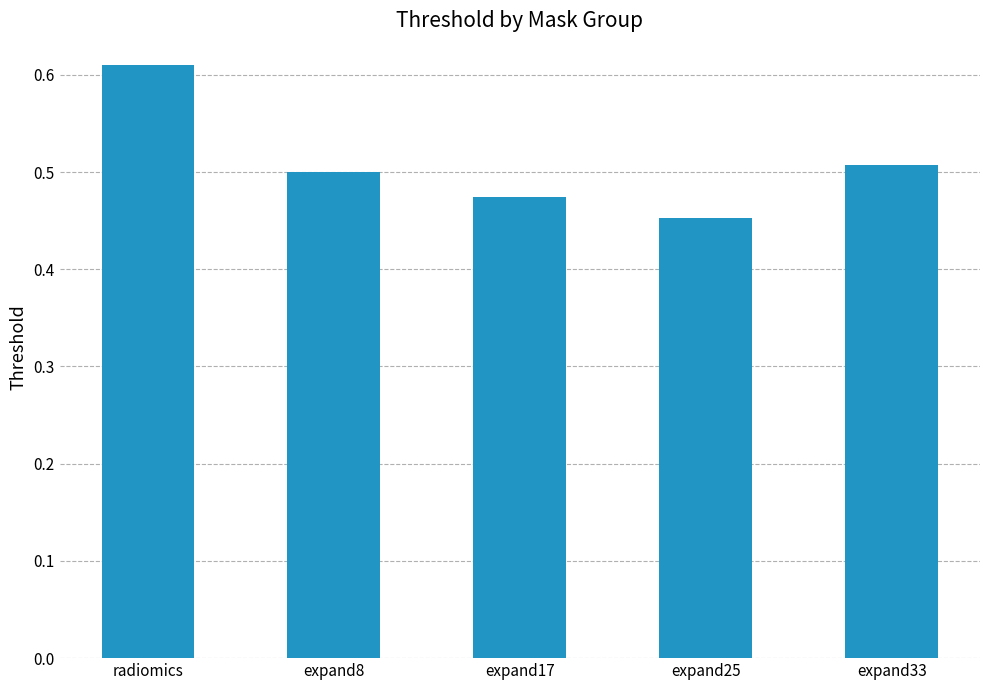

True or false: the data shows 0.5 at expand17.

True